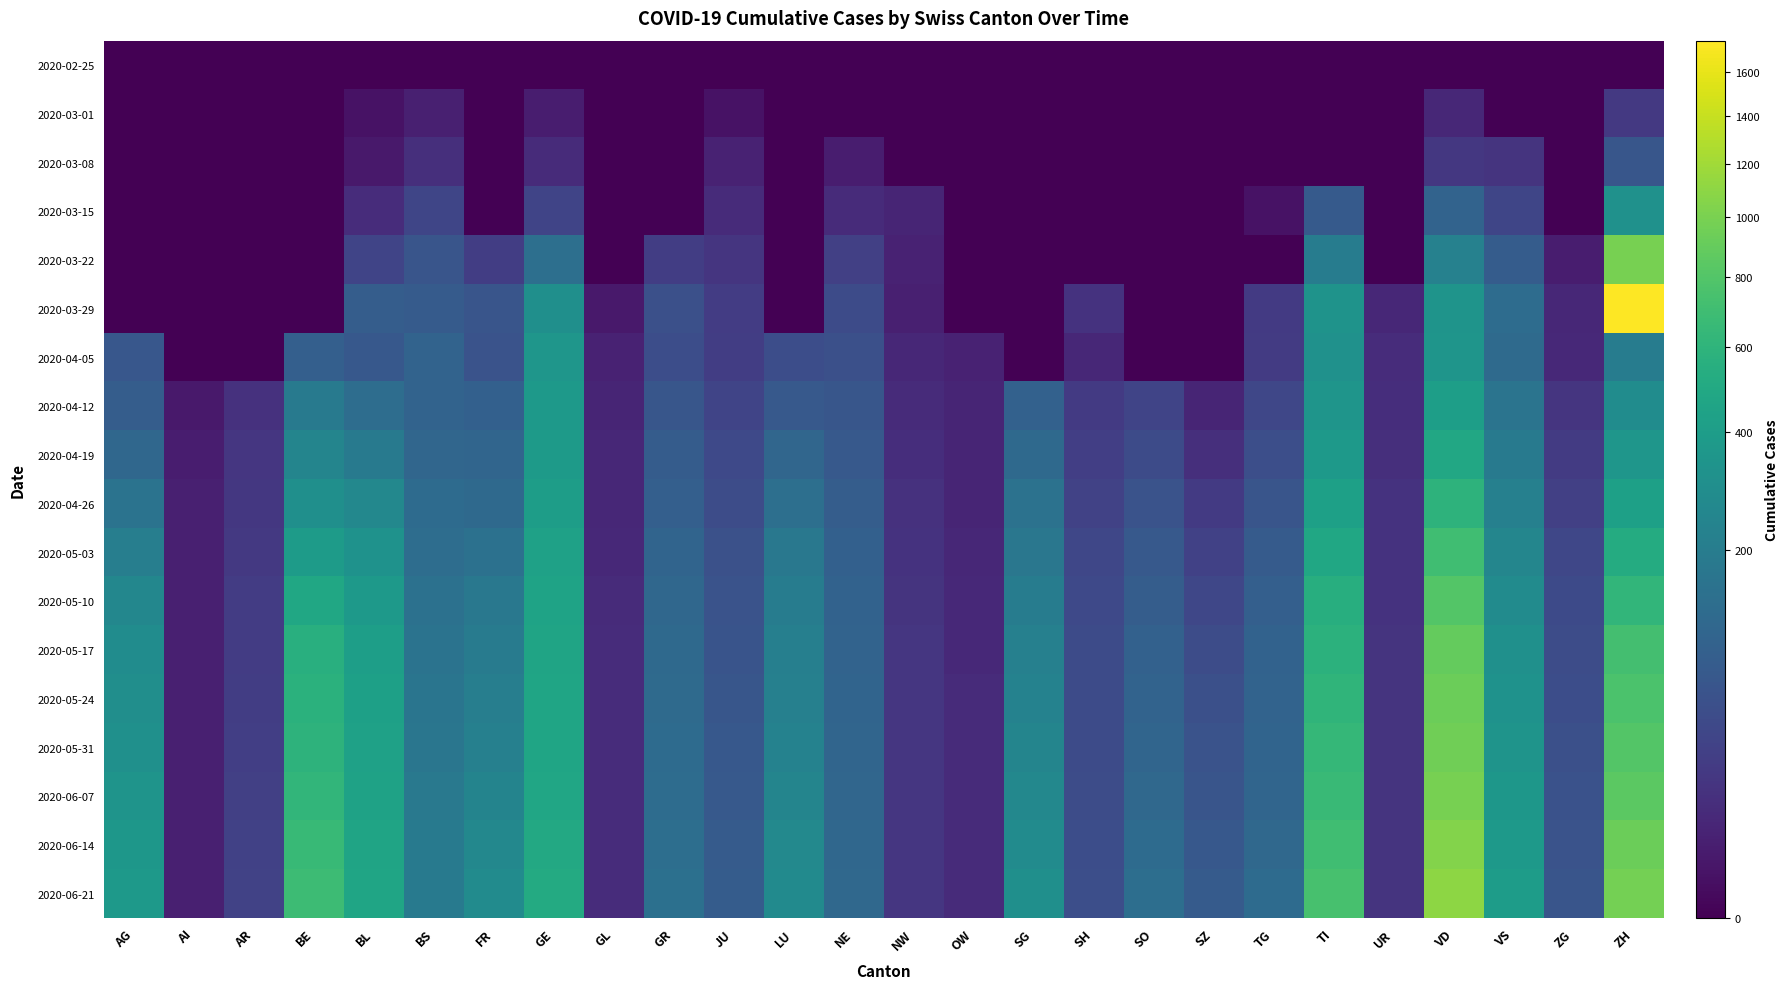

List the series in order of their peak value, lowest first.

2020-02-25, 2020-03-01, 2020-03-08, 2020-03-15, 2020-04-05, 2020-04-12, 2020-04-19, 2020-04-26, 2020-05-03, 2020-05-10, 2020-05-17, 2020-05-24, 2020-05-31, 2020-03-22, 2020-06-07, 2020-06-14, 2020-06-21, 2020-03-29